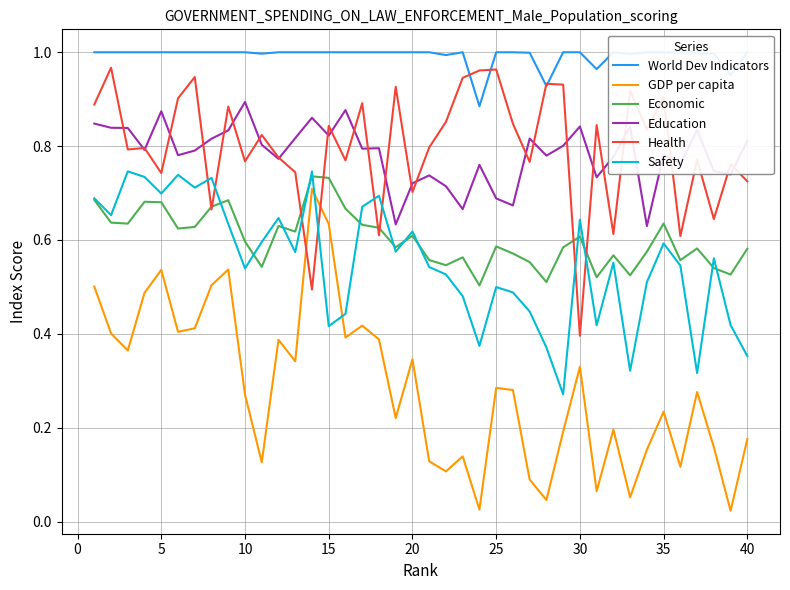

Which series has the largest range (max minus min)?

GDP per capita